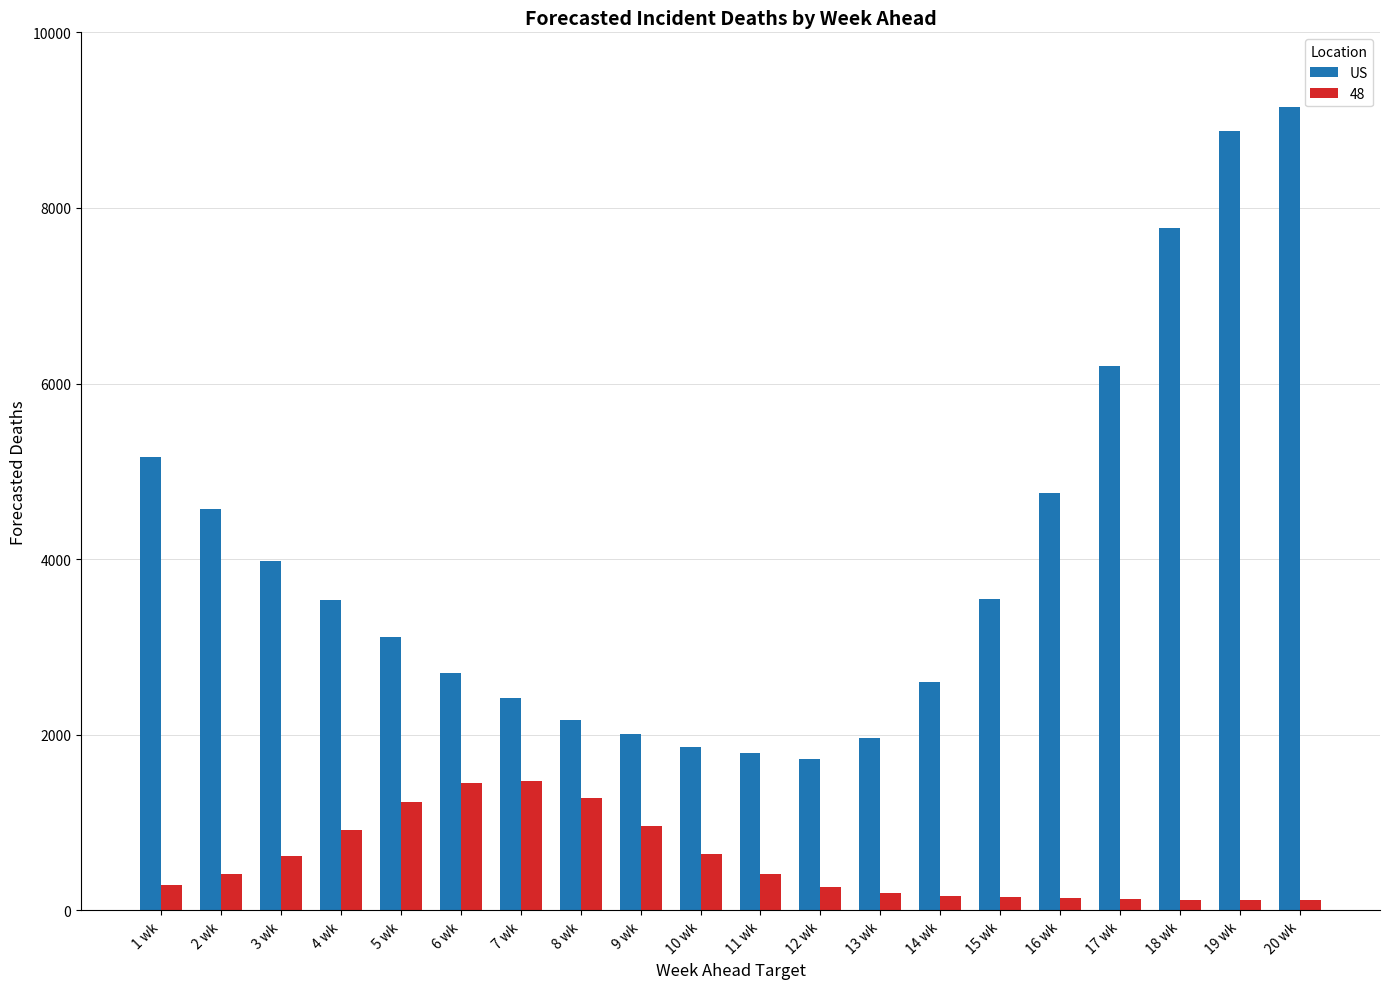

Are the bars horizontal?

No